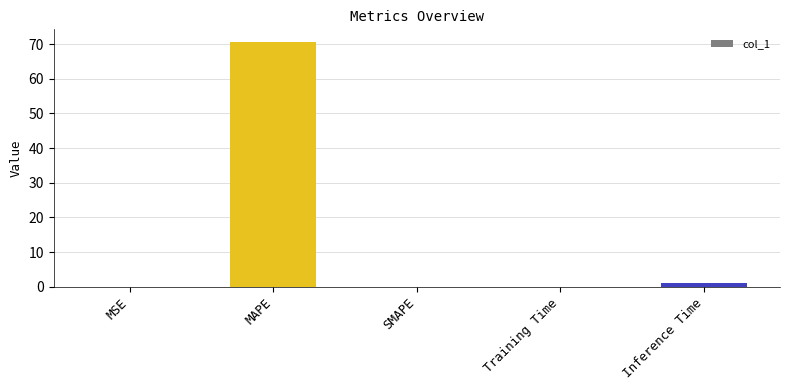

The chart shows a value of 45.2 at SMAPE. True or false?

False